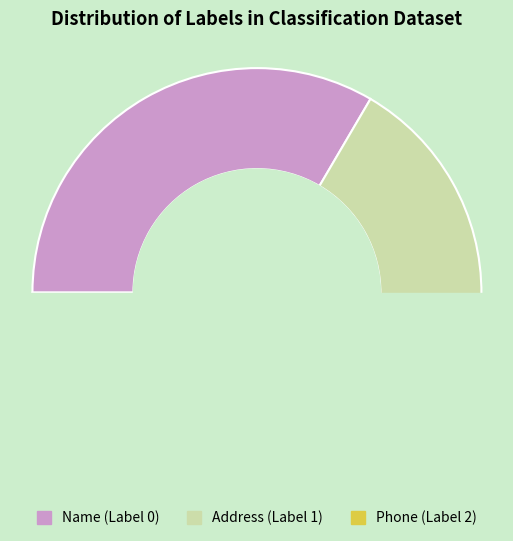

Which slice is the largest?

Name (Label 0)